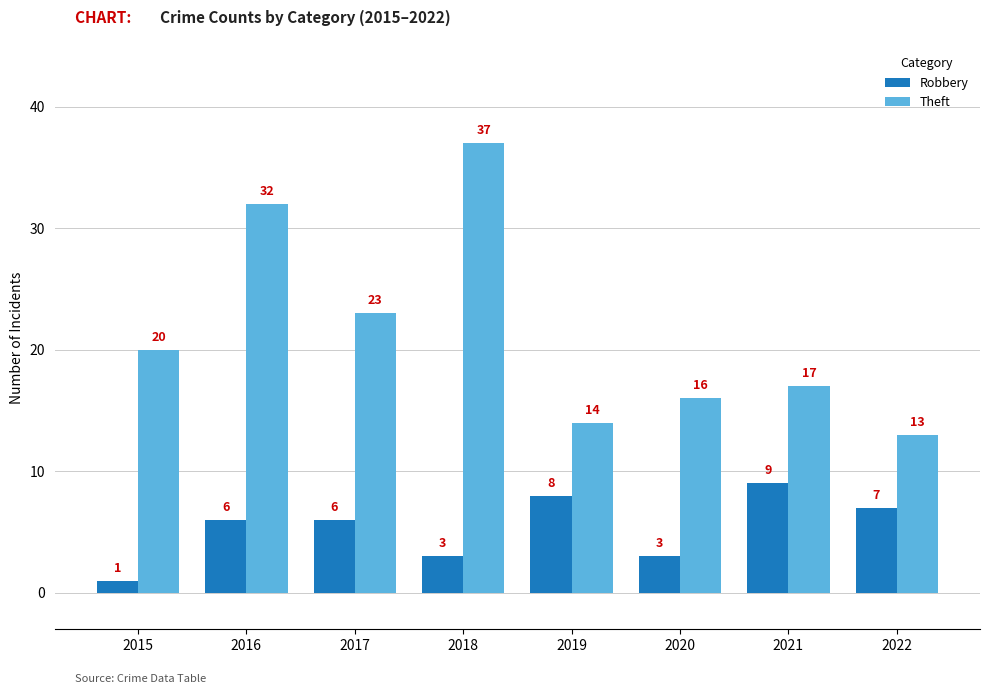

The Theft series shows 55 at 2016. True or false?

False